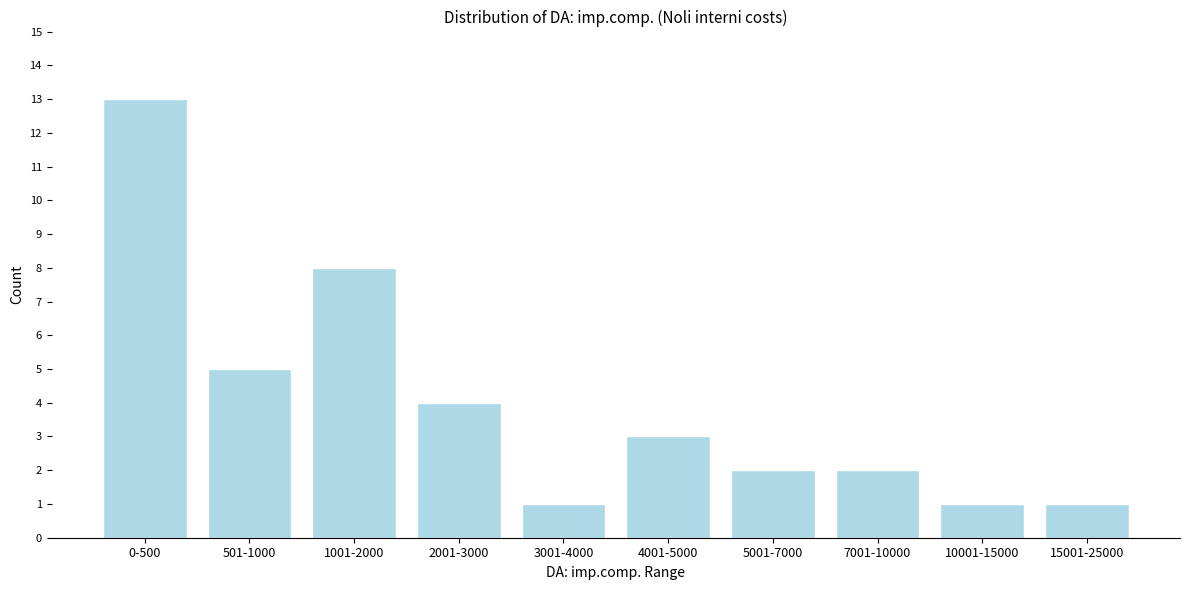

Reading right to left, transcribe all the data shown in this chart.

15001-25000=1	10001-15000=1	7001-10000=2	5001-7000=2	4001-5000=3	3001-4000=1	2001-3000=4	1001-2000=8	501-1000=5	0-500=13